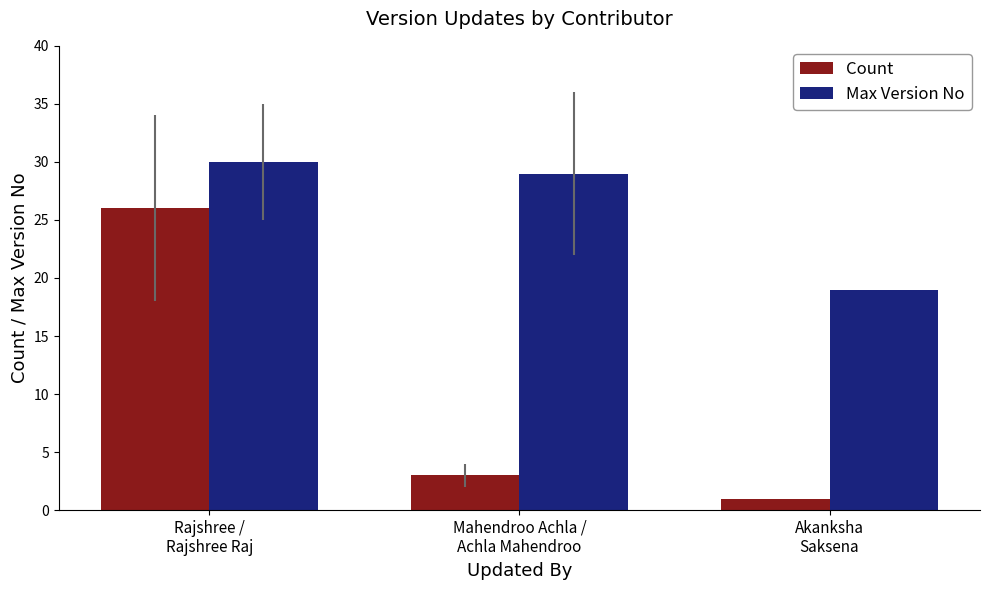

Reading left to right, what are all the values shown in this chart?

Count: Rajshree /
Rajshree Raj=26	Mahendroo Achla /
Achla Mahendroo=3	Akanksha
Saksena=1
Max Version No: Rajshree /
Rajshree Raj=30	Mahendroo Achla /
Achla Mahendroo=29	Akanksha
Saksena=19